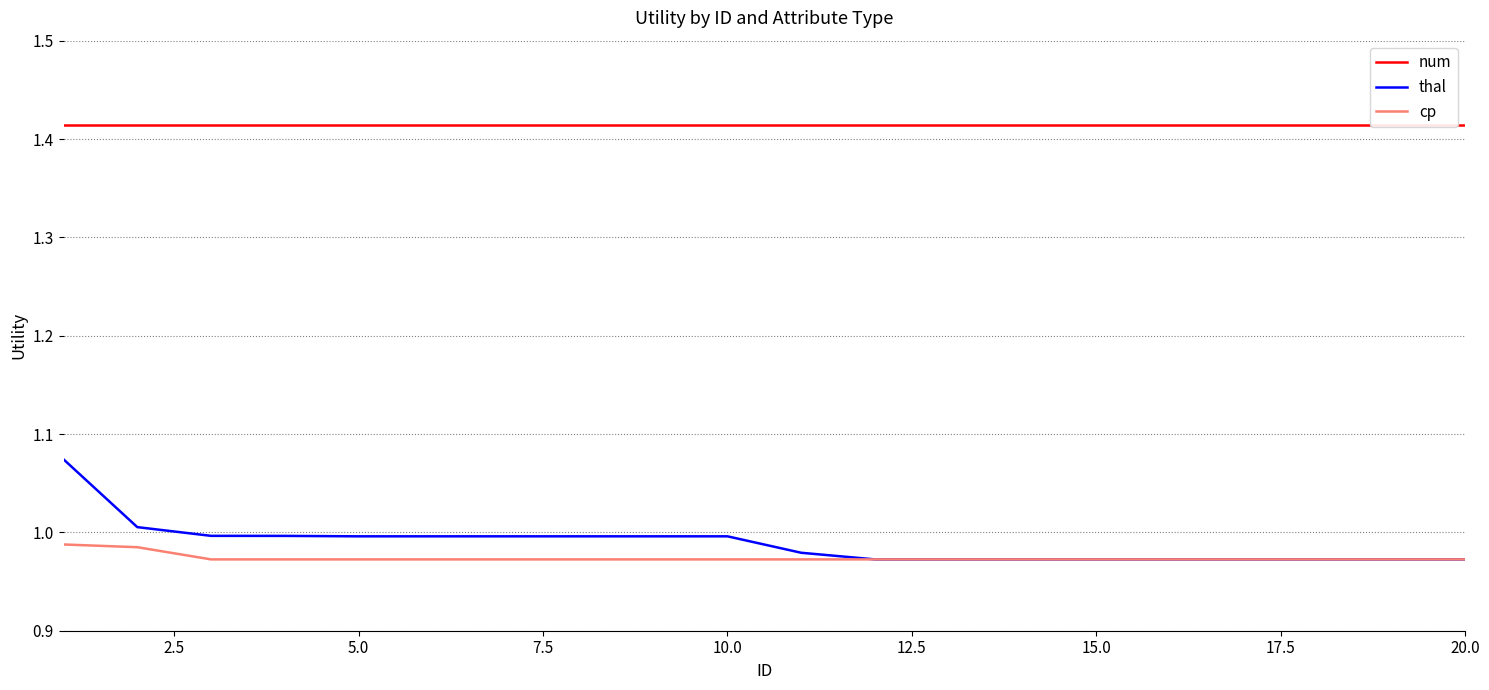

What is the spread (max minus min) of values at 7.5?

0.4